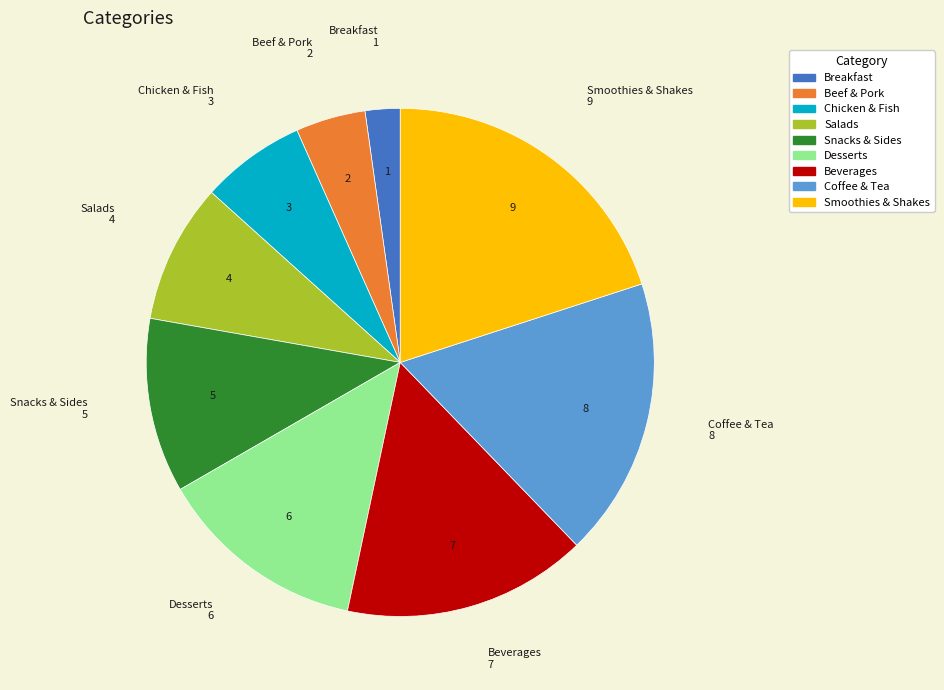

Does any single category account for the majority?

No